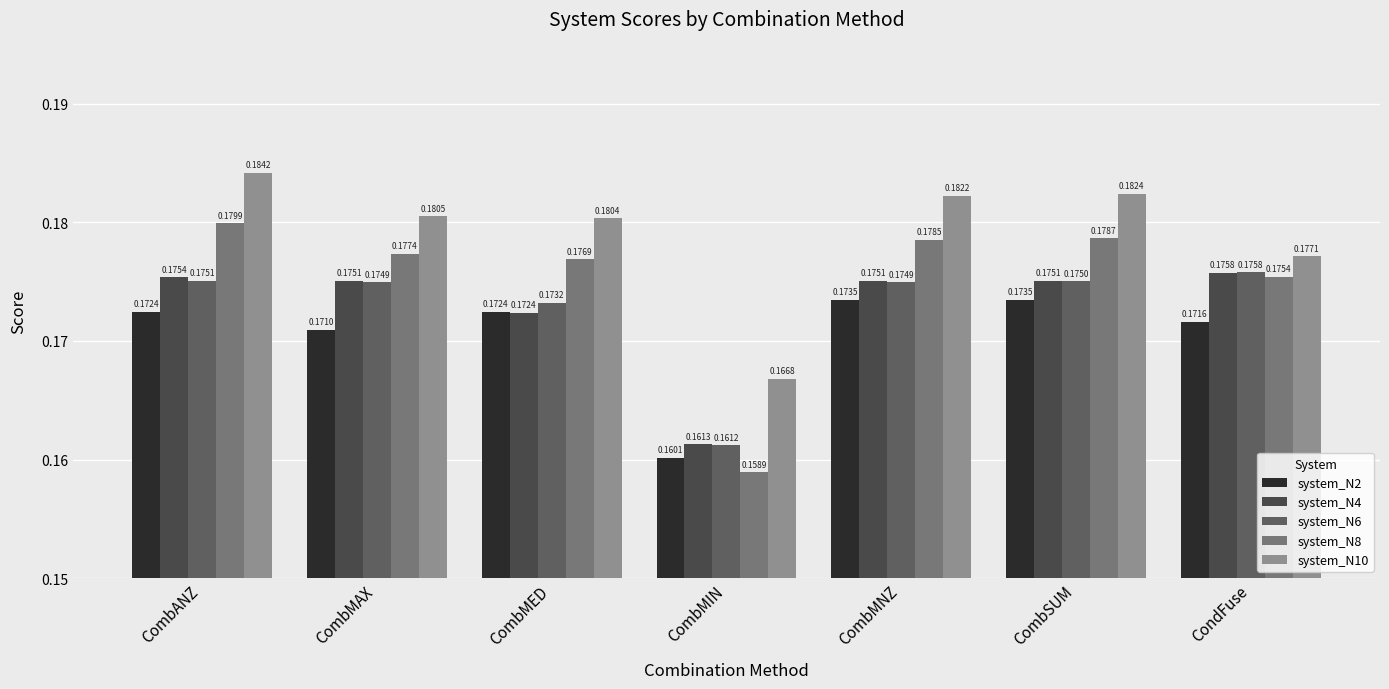

At which label is system_N6 closest to 0?

CombMIN